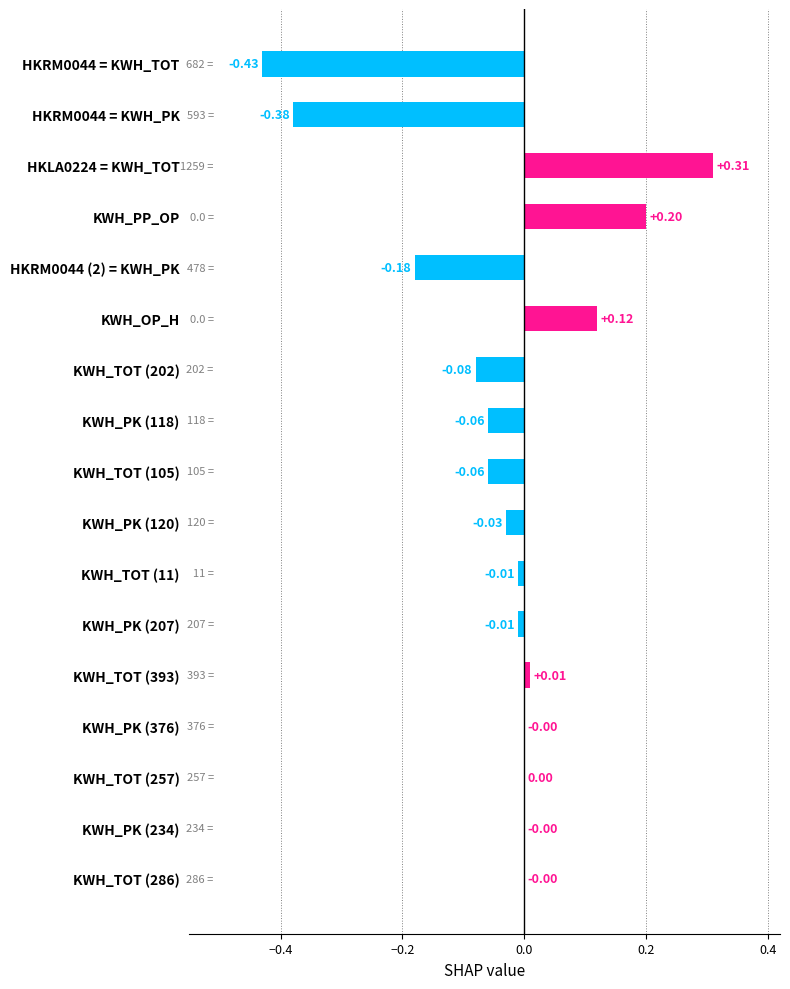

How many series are shown in this chart?

1